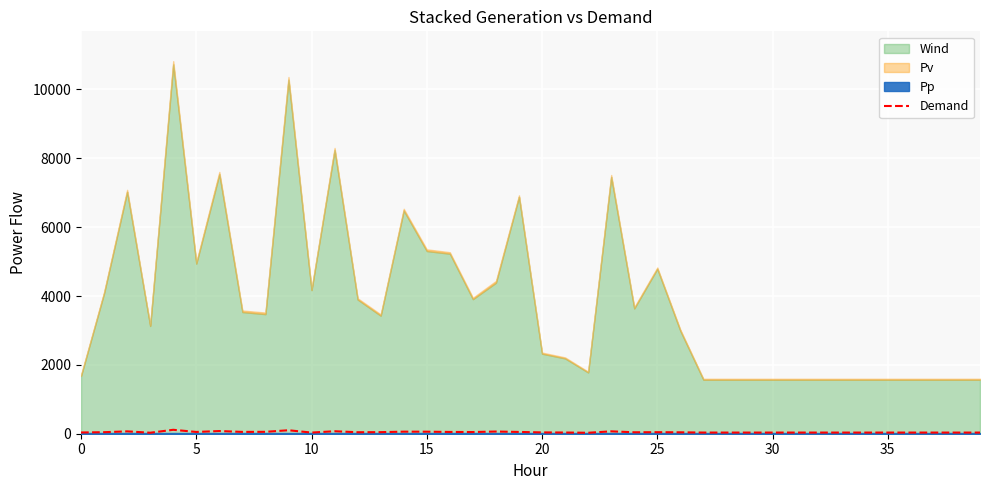

What is the value of the 33rd point from the left?

33.6